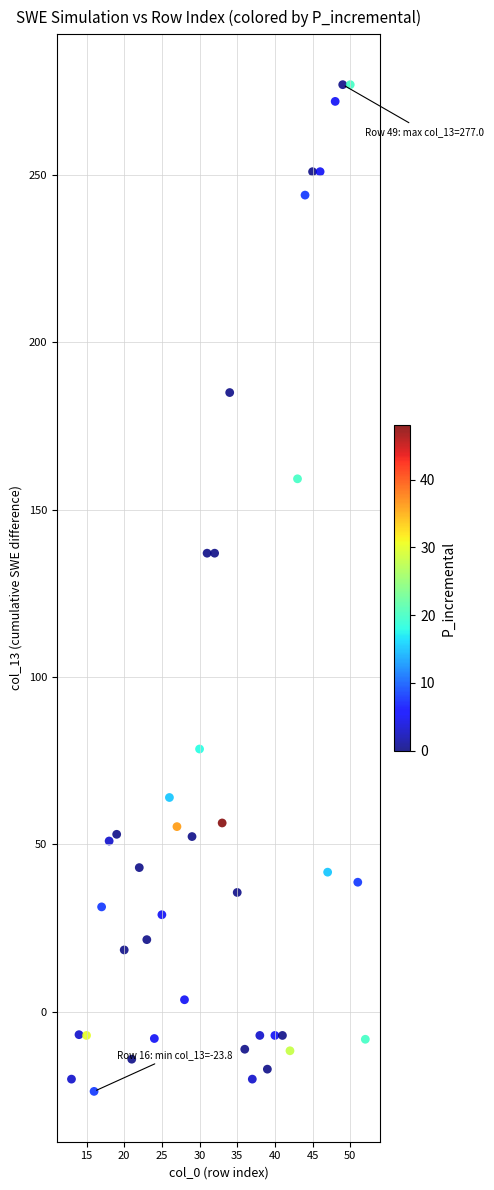

What is the range of Y values (max minus min)?

300.8